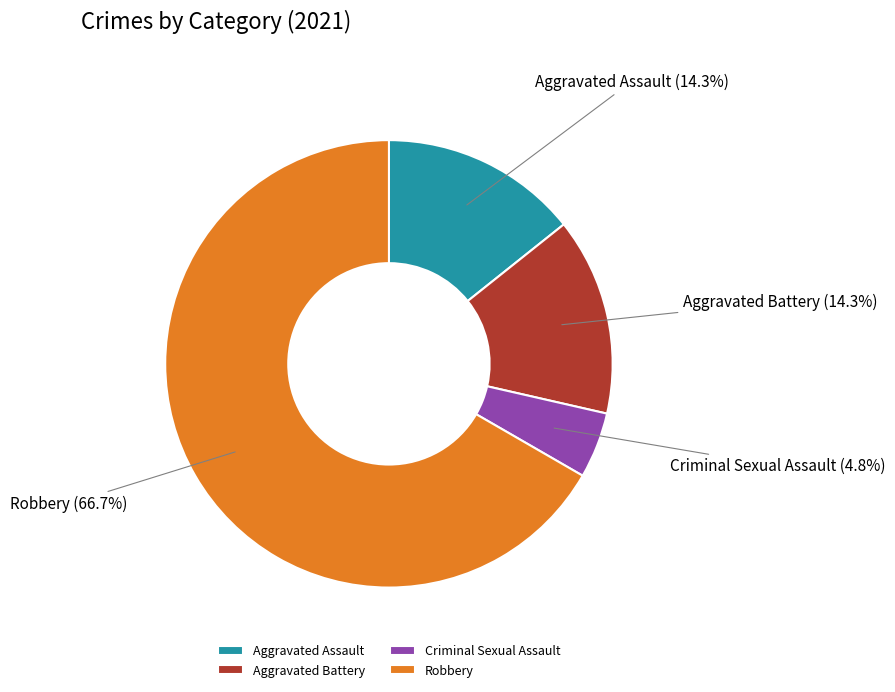

What portion of the pie excludes Criminal Sexual Assault?

95.2%